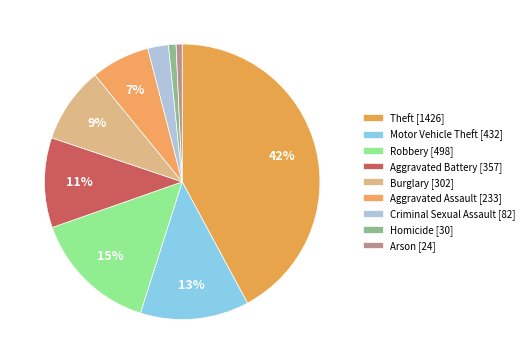

How many segments does this pie chart have?

9